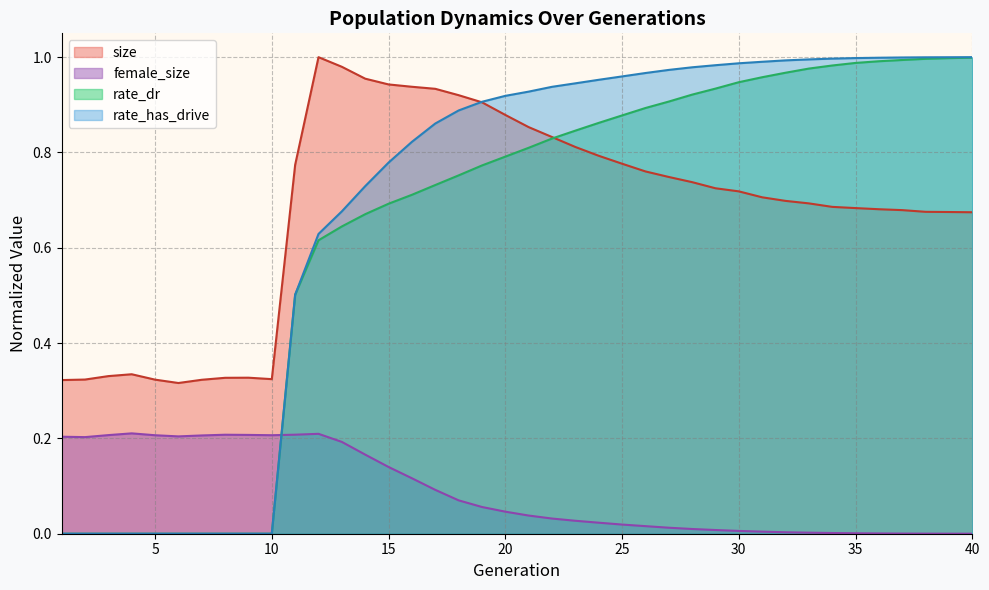

Reading left to right, transcribe all the data shown in this chart.

size: 0.3	0.3	0.3	0.3	0.3	0.3	0.3	0.3	0.3	0.3	0.8	1.0	1.0	1.0	0.9	0.9	0.9	0.9	0.9	0.9	0.9	0.8	0.8	0.8	0.8	0.8	0.7	0.7	0.7	0.7	0.7	0.7	0.7	0.7	0.7	0.7	0.7	0.7	0.7	0.7
female_size: 0.2	0.2	0.2	0.2	0.2	0.2	0.2	0.2	0.2	0.2	0.2	0.2	0.2	0.2	0.1	0.1	0.1	0.1	0.1	0.0	0.0	0.0	0.0	0.0	0.0	0.0	0.0	0.0	0.0	0.0	0.0	0.0	0.0	0.0	0.0	0.0	0.0	0.0	0.0	0.0
rate_dr: 0.0	0.0	0.0	0.0	0.0	0.0	0.0	0.0	0.0	0.0	0.5	0.6	0.6	0.7	0.7	0.7	0.7	0.8	0.8	0.8	0.8	0.8	0.8	0.9	0.9	0.9	0.9	0.9	0.9	0.9	1.0	1.0	1.0	1.0	1.0	1.0	1.0	1.0	1.0	1.0
rate_has_drive: 0.0	0.0	0.0	0.0	0.0	0.0	0.0	0.0	0.0	0.0	0.5	0.6	0.7	0.7	0.8	0.8	0.9	0.9	0.9	0.9	0.9	0.9	0.9	1.0	1.0	1.0	1.0	1.0	1.0	1.0	1.0	1.0	1.0	1.0	1.0	1.0	1.0	1.0	1.0	1.0